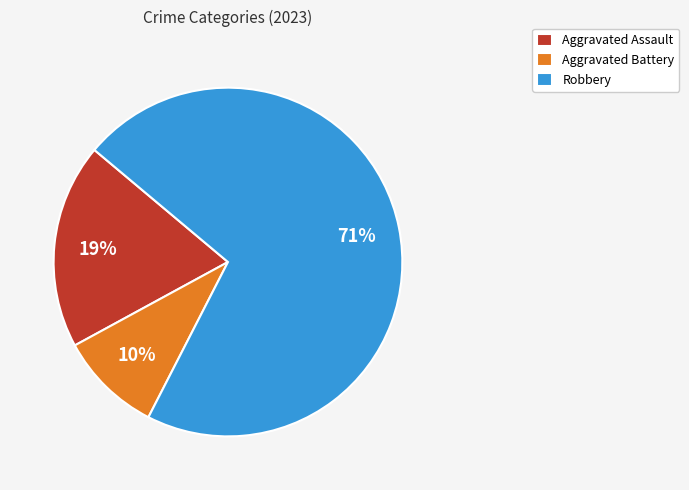

Approximately how many times larger is the value at Robbery compared to Aggravated Assault?

3.7